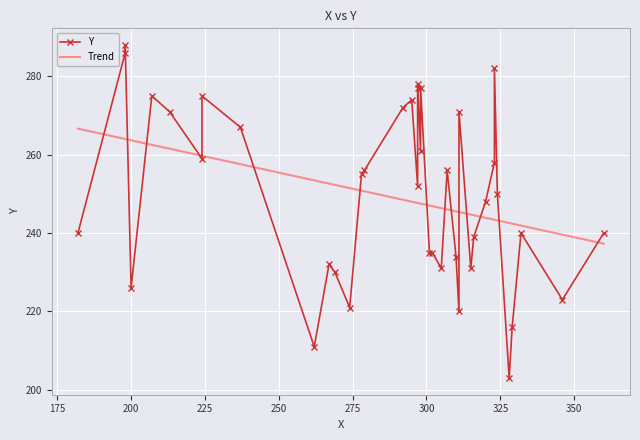

What is the maximum value for Trend?

266.6